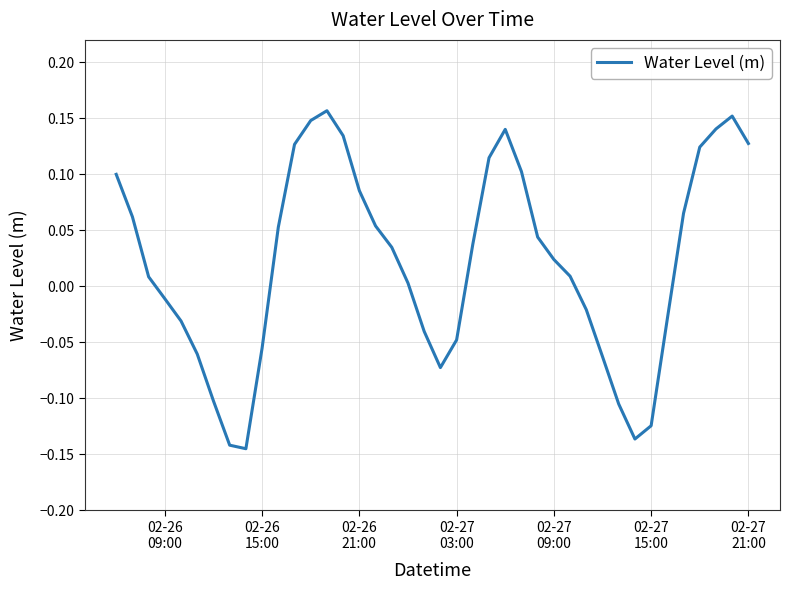

What is the difference between the maximum and minimum values?

0.3